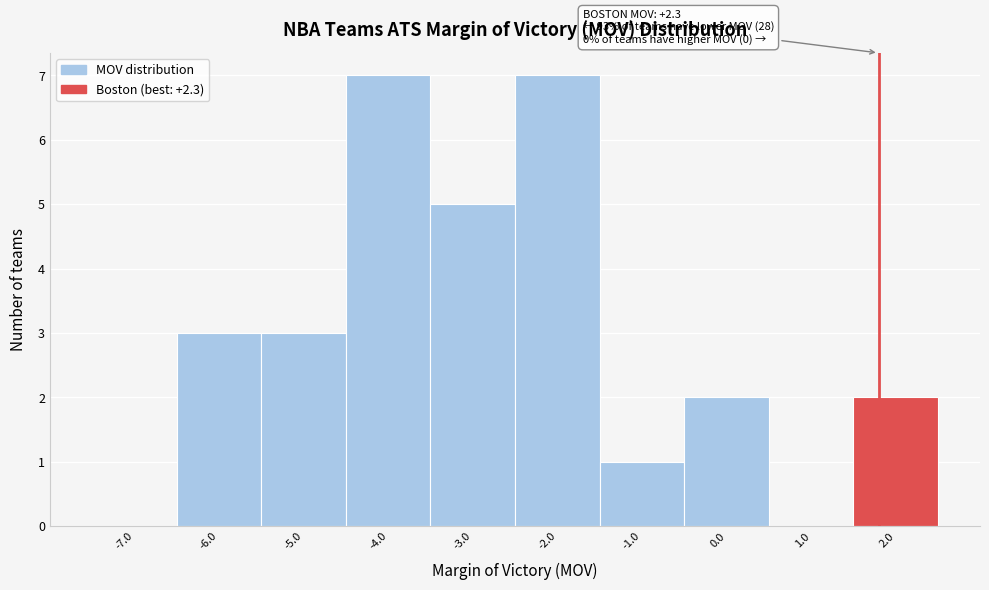

Reading right to left, what are all the values shown in this chart?

2.0=2	1.0=0	0.0=2	-1.0=1	-2.0=7	-3.0=5	-4.0=7	-5.0=3	-6.0=3	-7.0=0